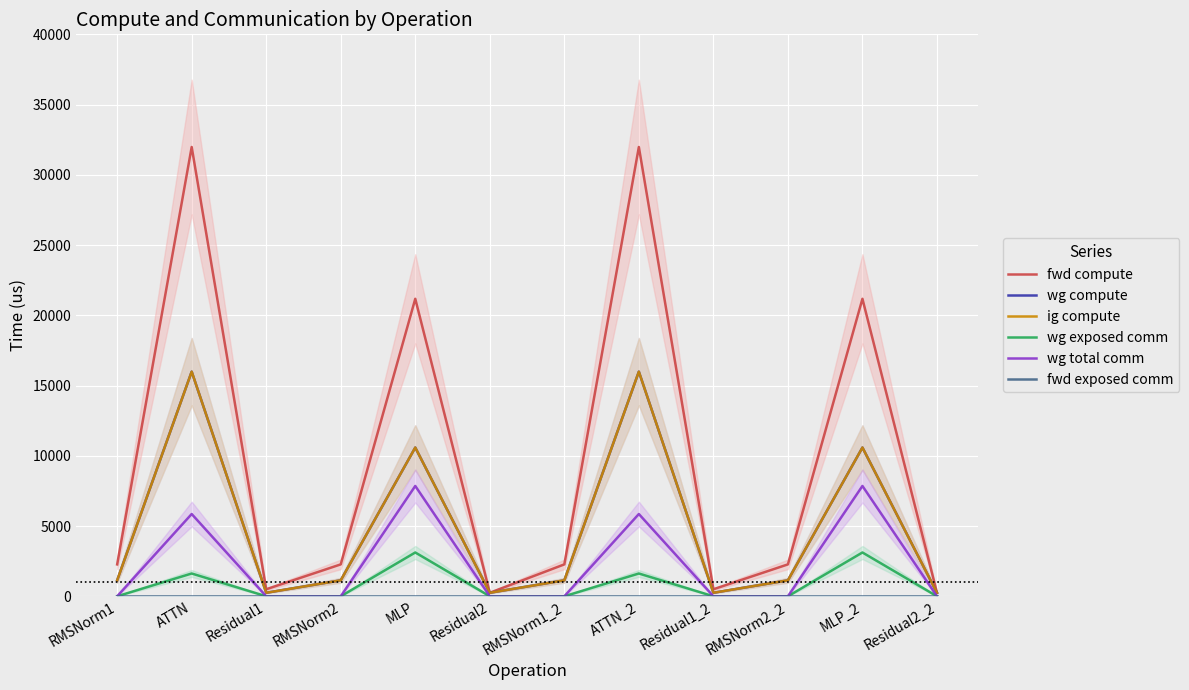

At which category is the sum across all series the highest?

ATTN